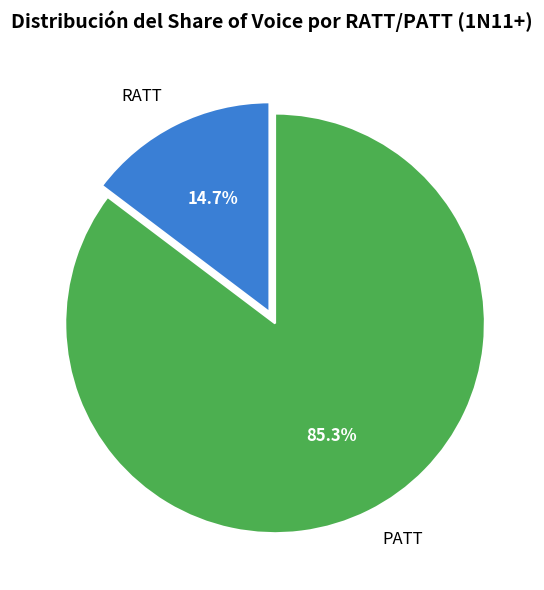

How many segments does this pie chart have?

2